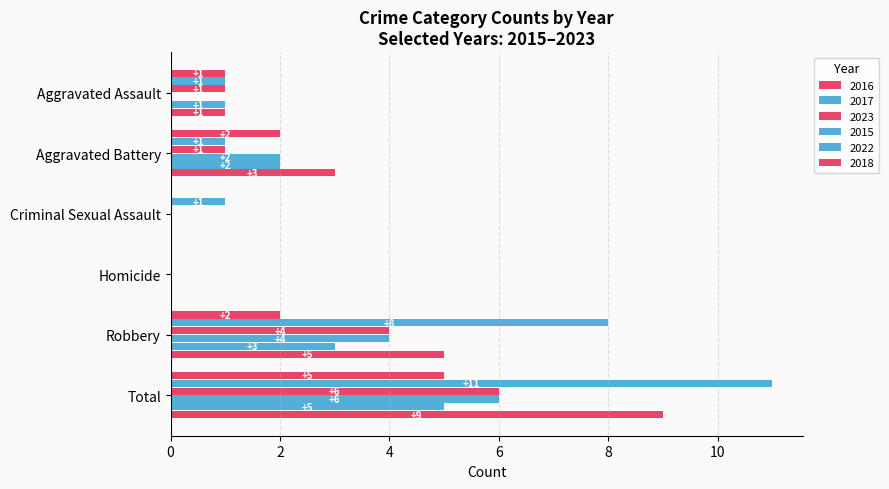

How many values in 2018 are above zero?

4